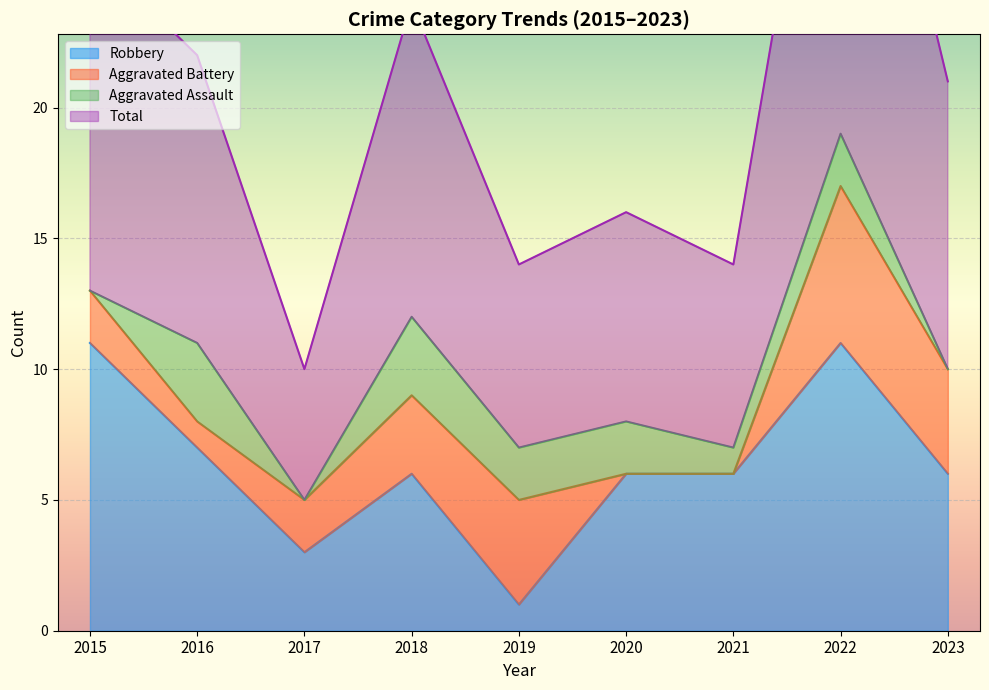

True or false: Total has more than 2 points higher than both neighbors.

True